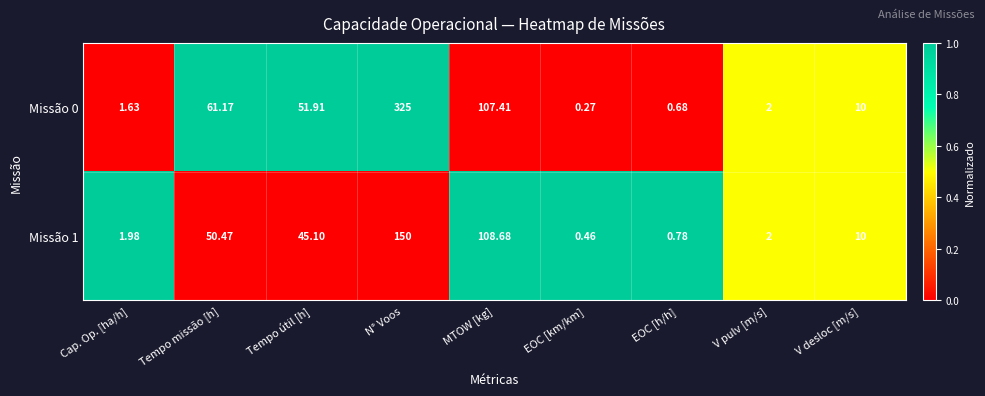

Which series has the largest total across all categories?

Missão 0